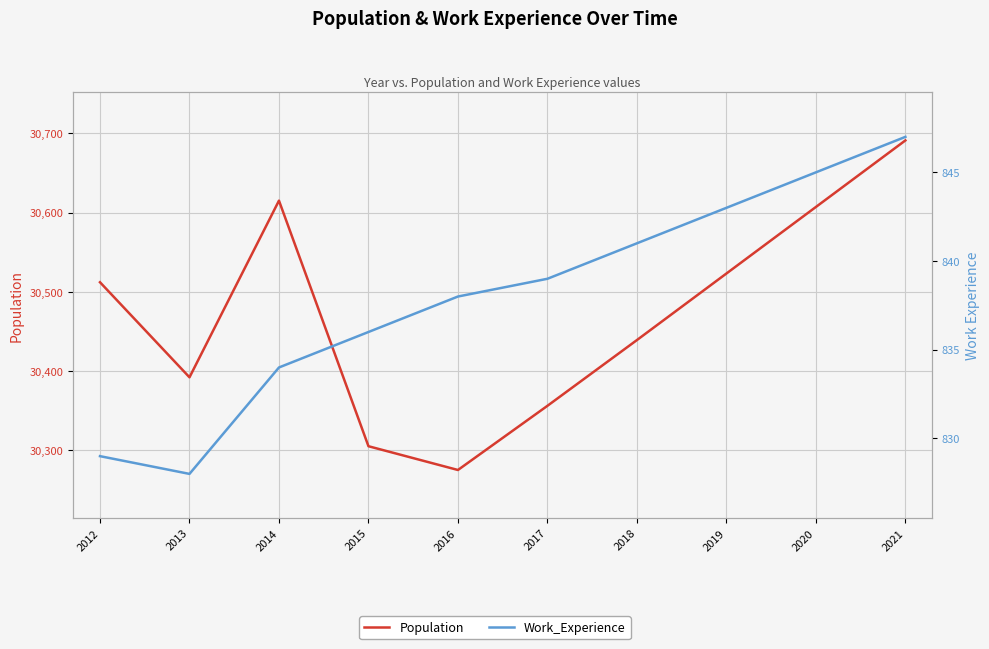

Between 2021 and 2015, which is larger?

2021